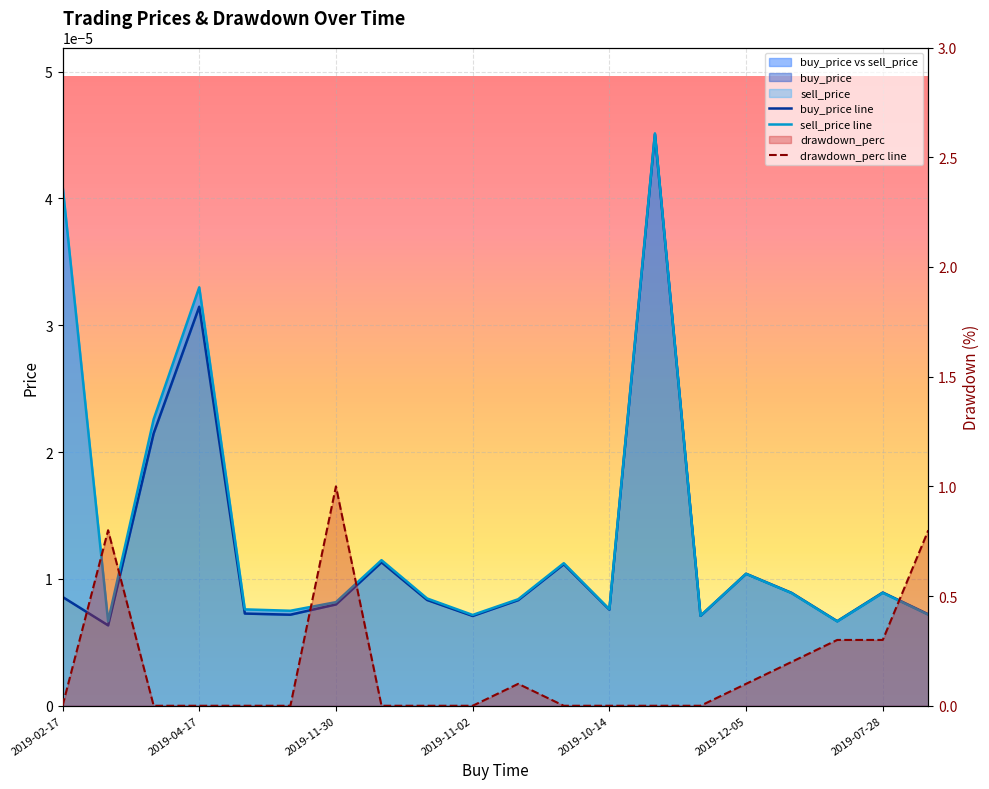

What position from the left is 2019-02-17?

1